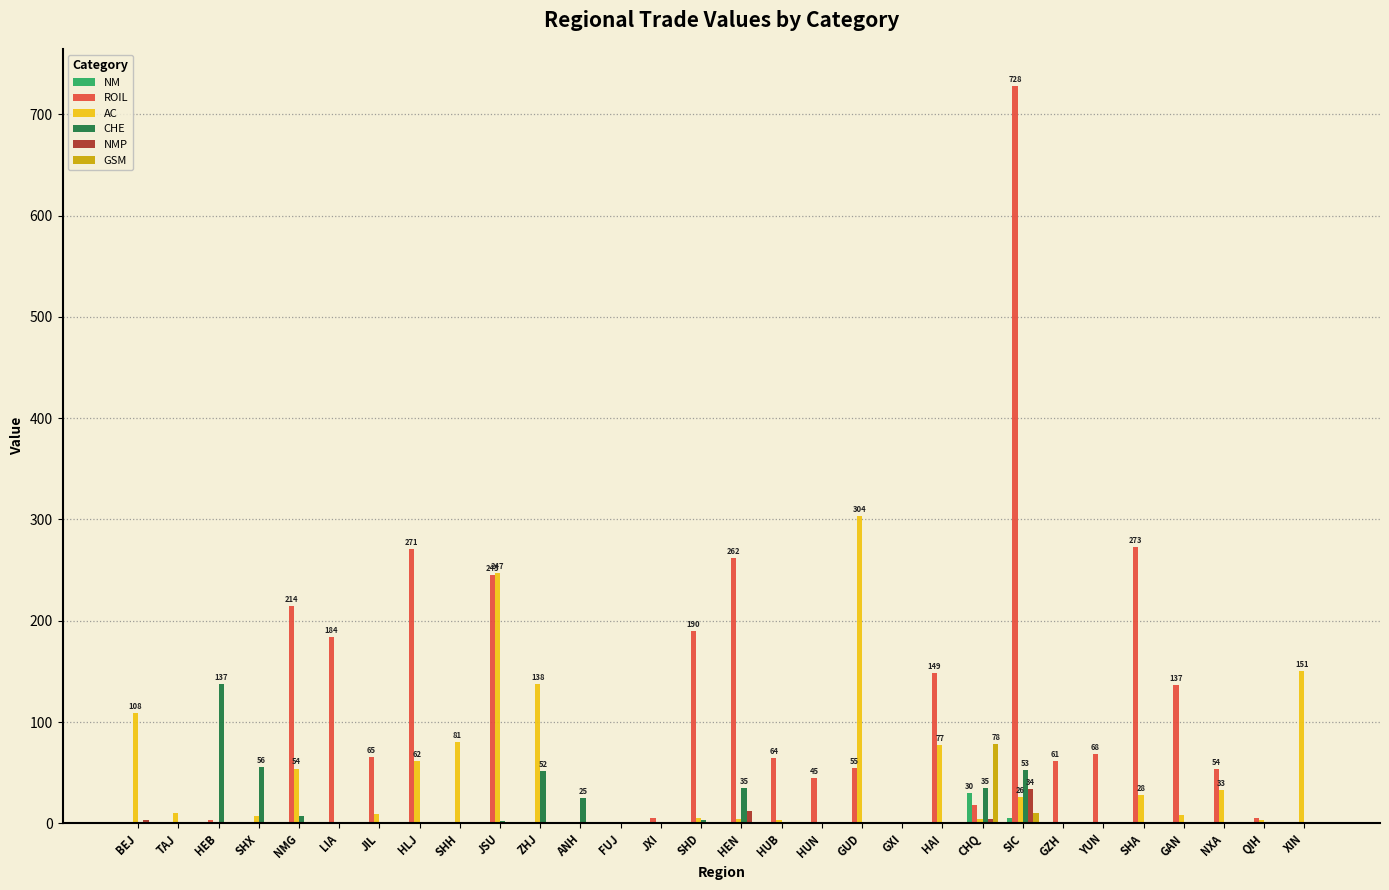

What is the difference between the ROIL values at GXI and LIA?

183.5